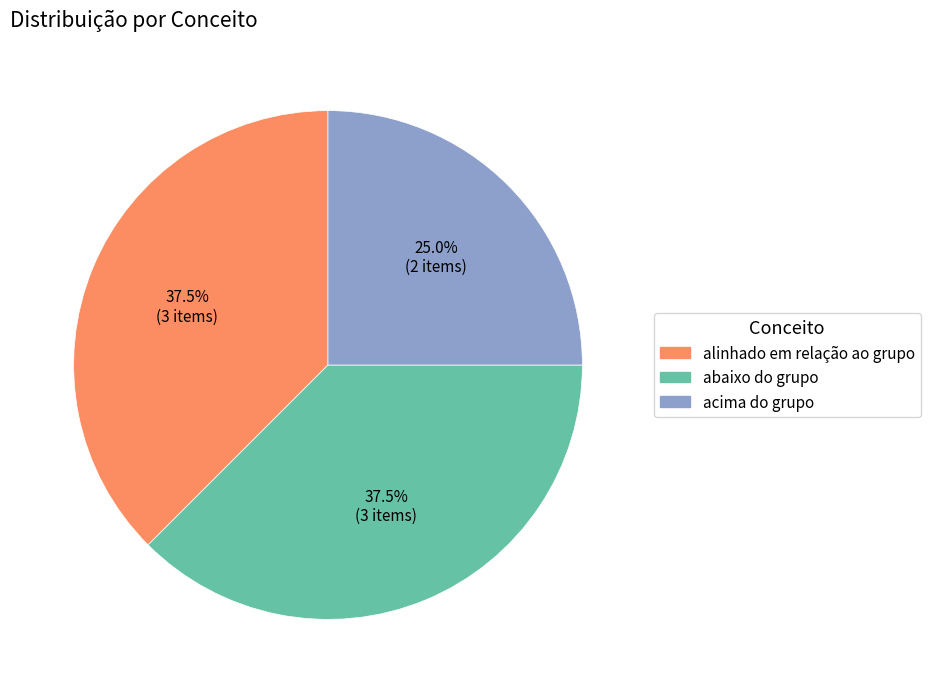

Which has a higher value, acima do grupo or abaixo do grupo?

abaixo do grupo